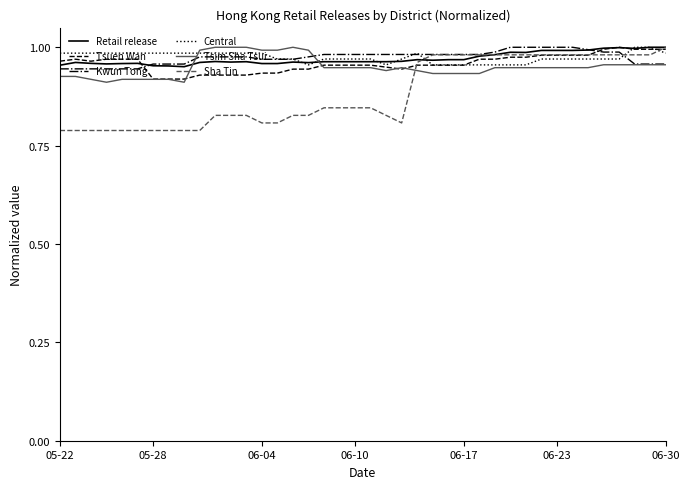

Which series has the largest range (max minus min)?

Sha Tin